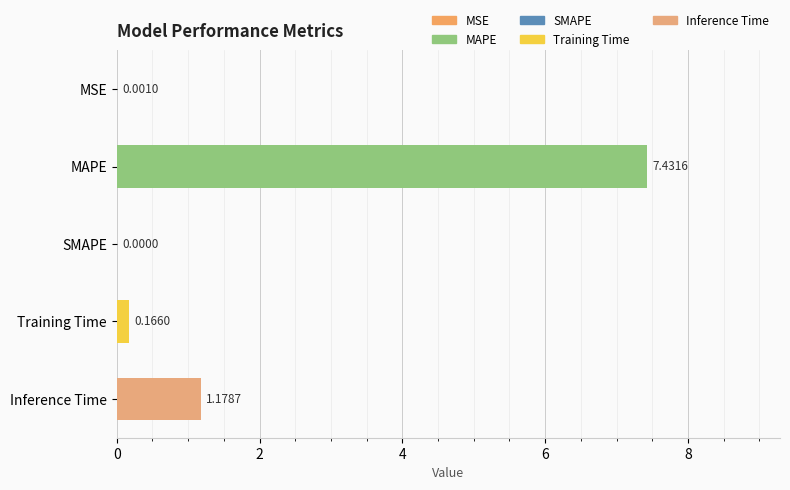

What is the change in value from MSE to Inference Time?

+1.2